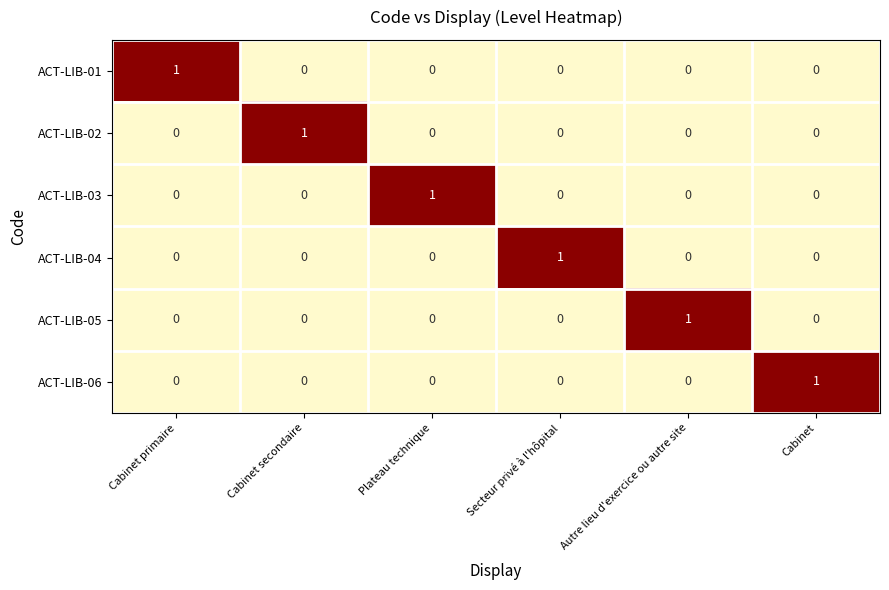

The value of ACT-LIB-04 at Cabinet secondaire is 0. True or false?

True